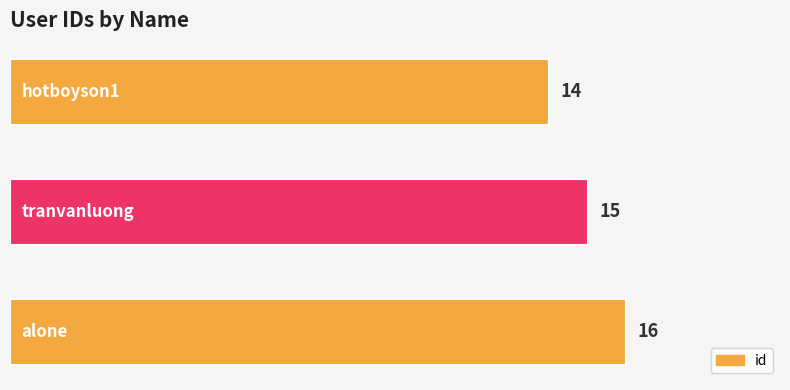

What is the sum of all values?

45